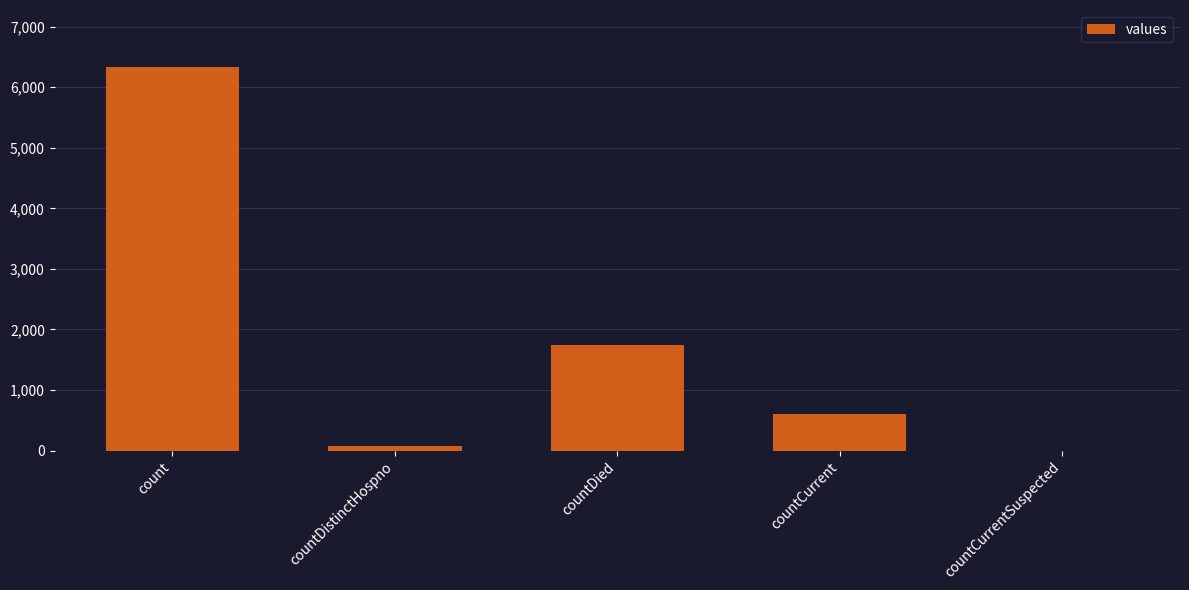

The chart shows a value of 1750 at countDied. True or false?

True